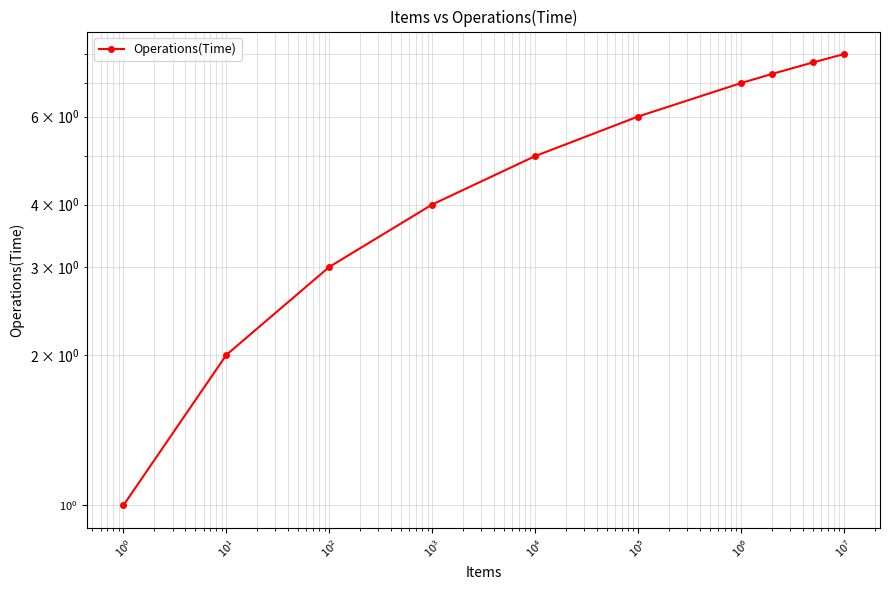

What position from the right is $\mathdefault{10^{4}}$?

4